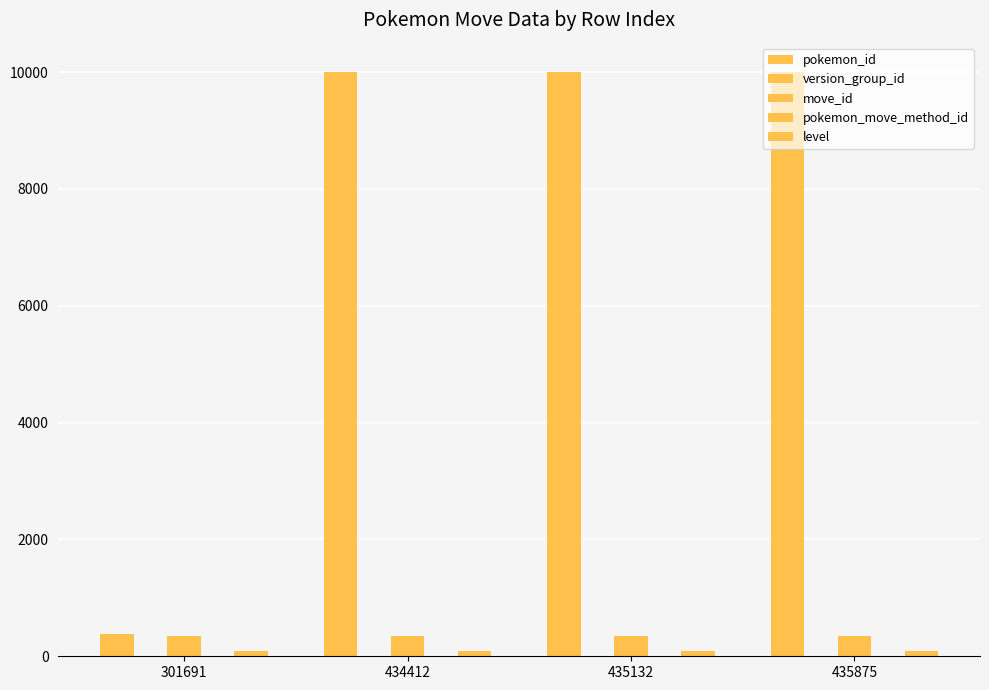

Does the chart contain stacked bars?

No